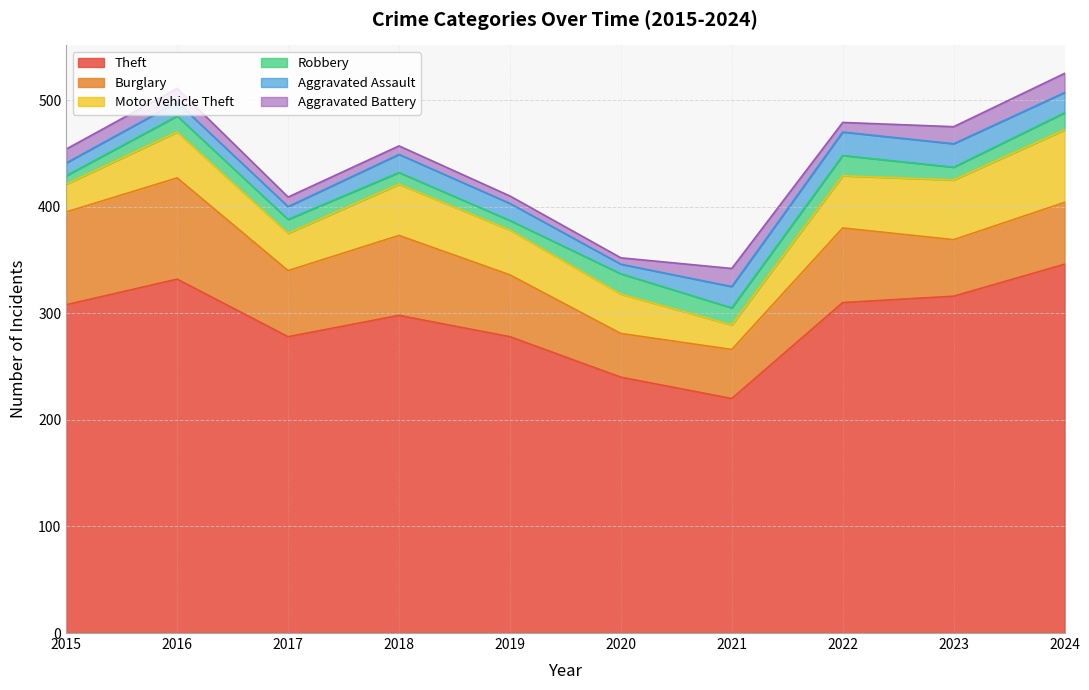

Between 2019 and 2016, which is larger?

2016